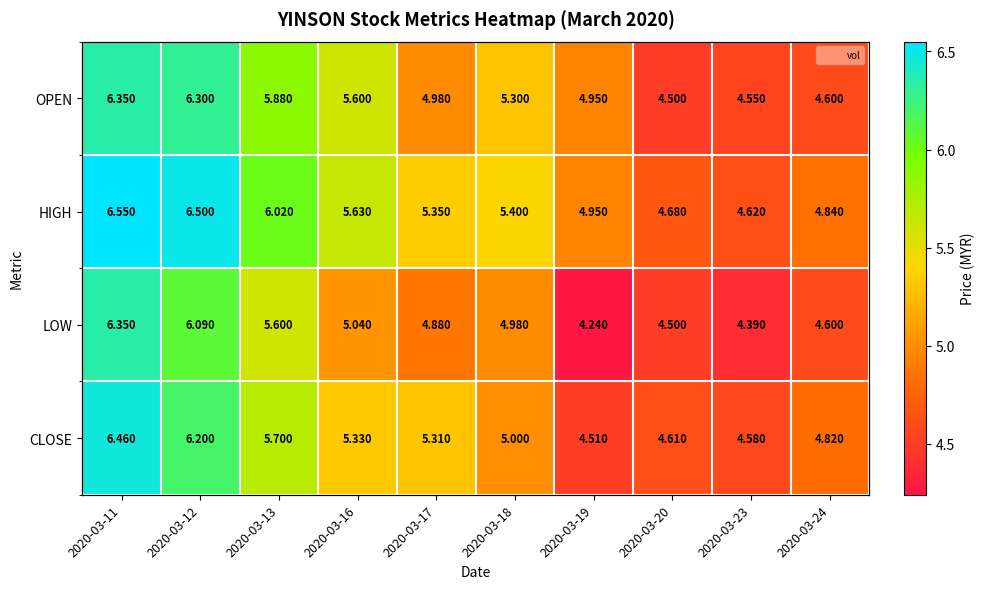

What is the sum of the vol values at 2020-03-20 and 2020-03-24?

5780200.0